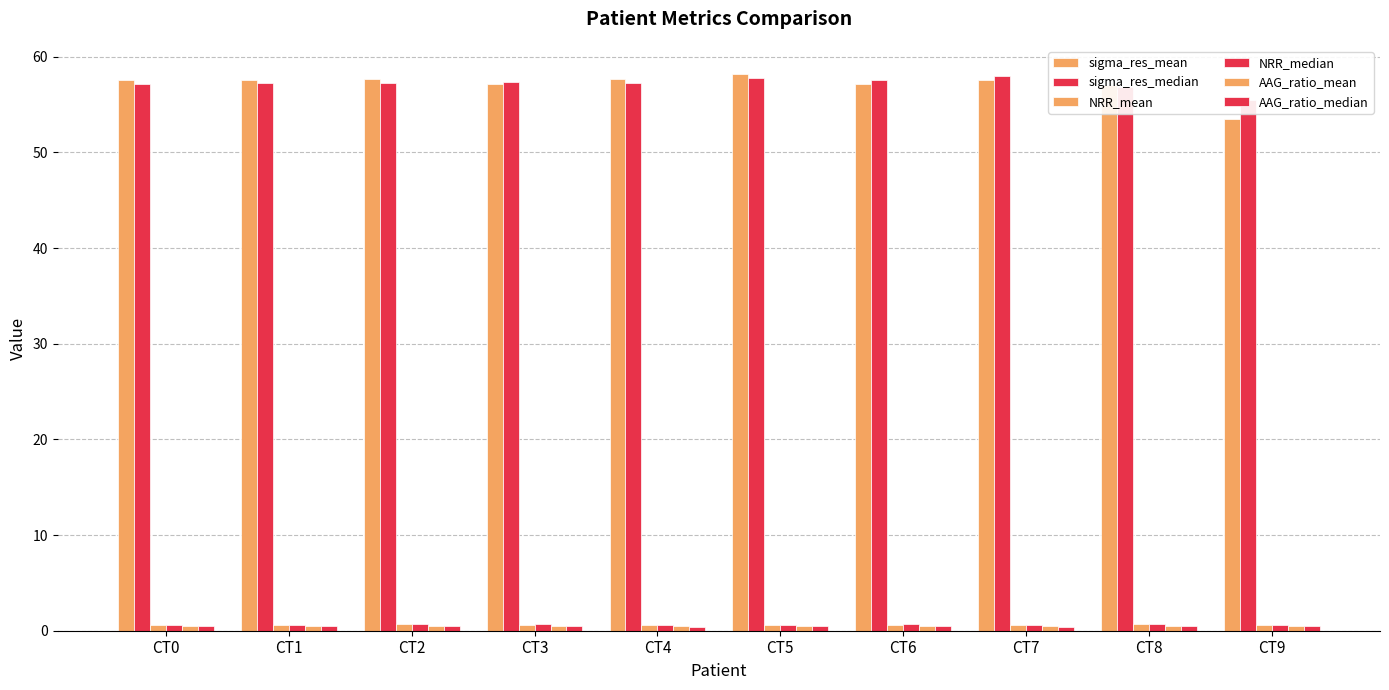

Where does the sigma_res_mean series first go above 57?

CT0